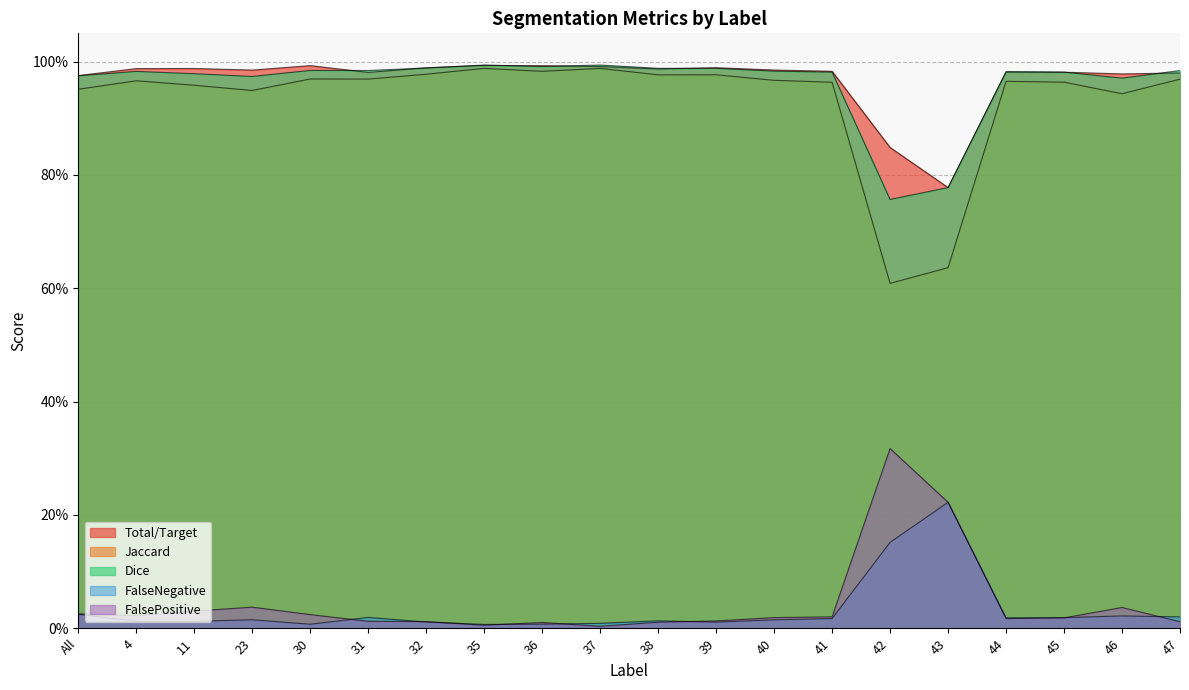

At which category does Dice reach its first local peak?

4